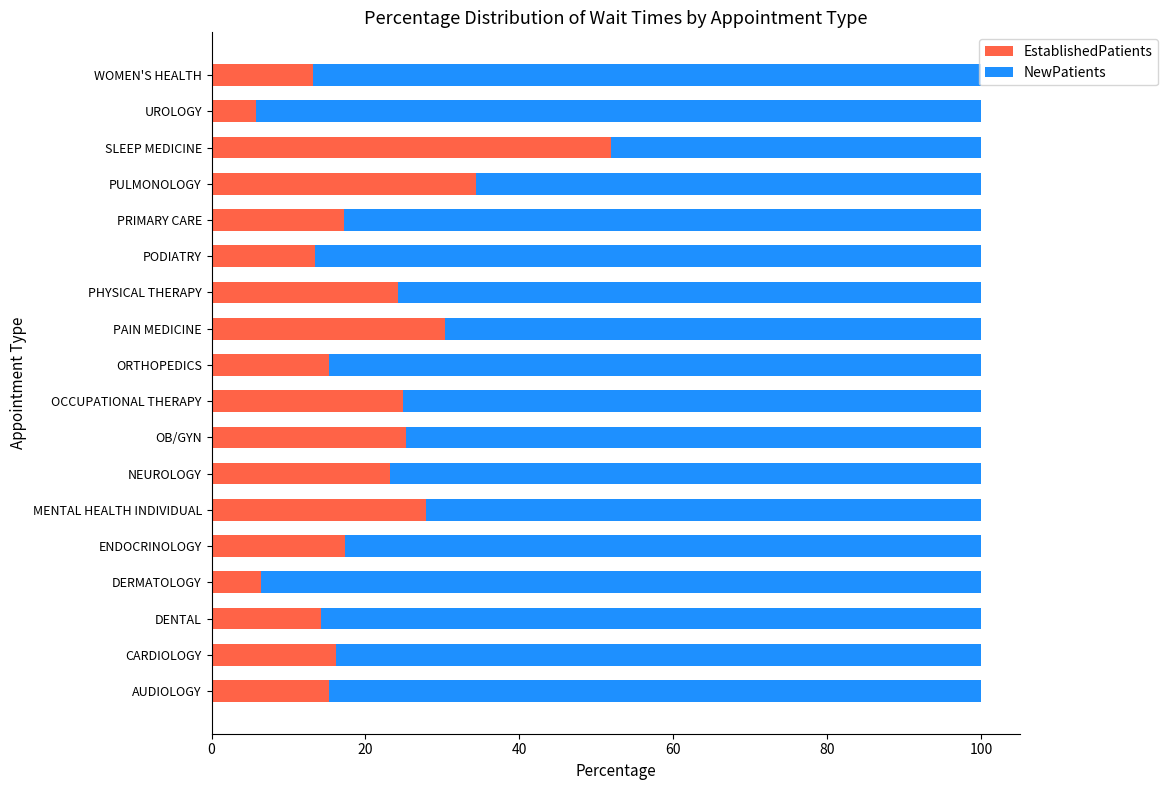

True or false: EstablishedPatients has a value of 56.8 at PULMONOLOGY.

False